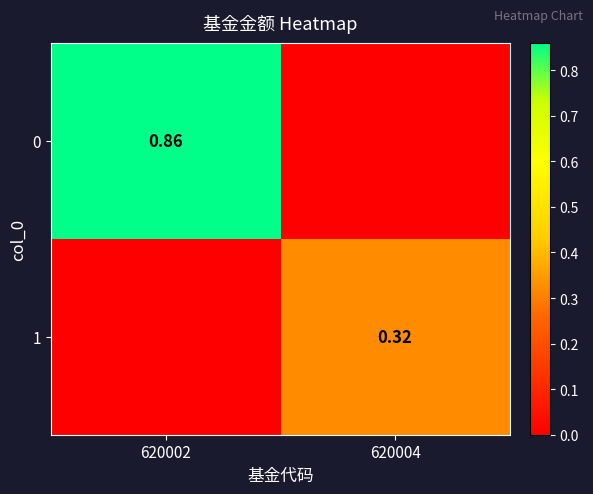

Between 620004 and 620002, which is larger?

620002